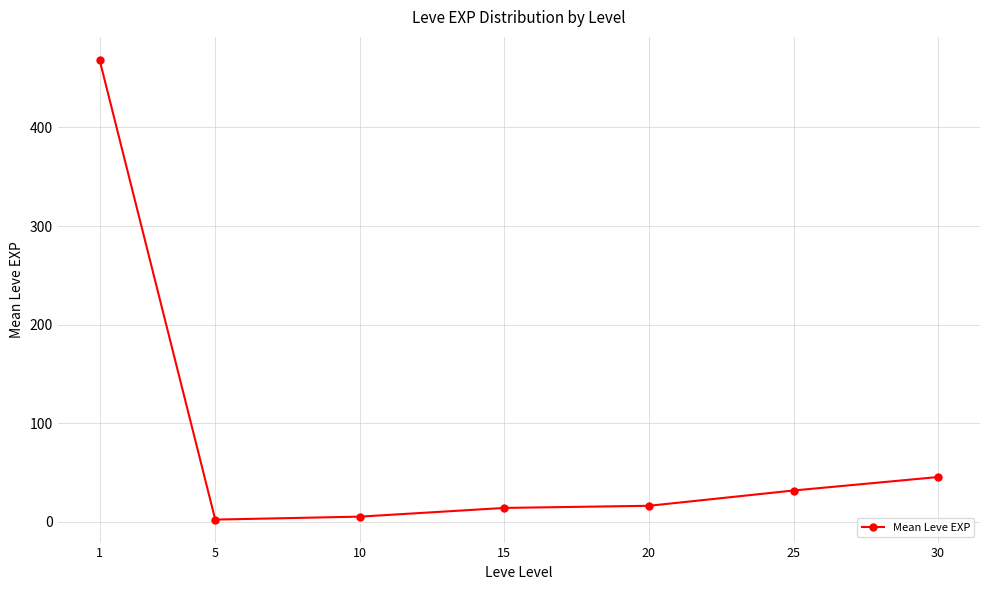

What is the ratio of the value at 5 to the value at 15?

0.2